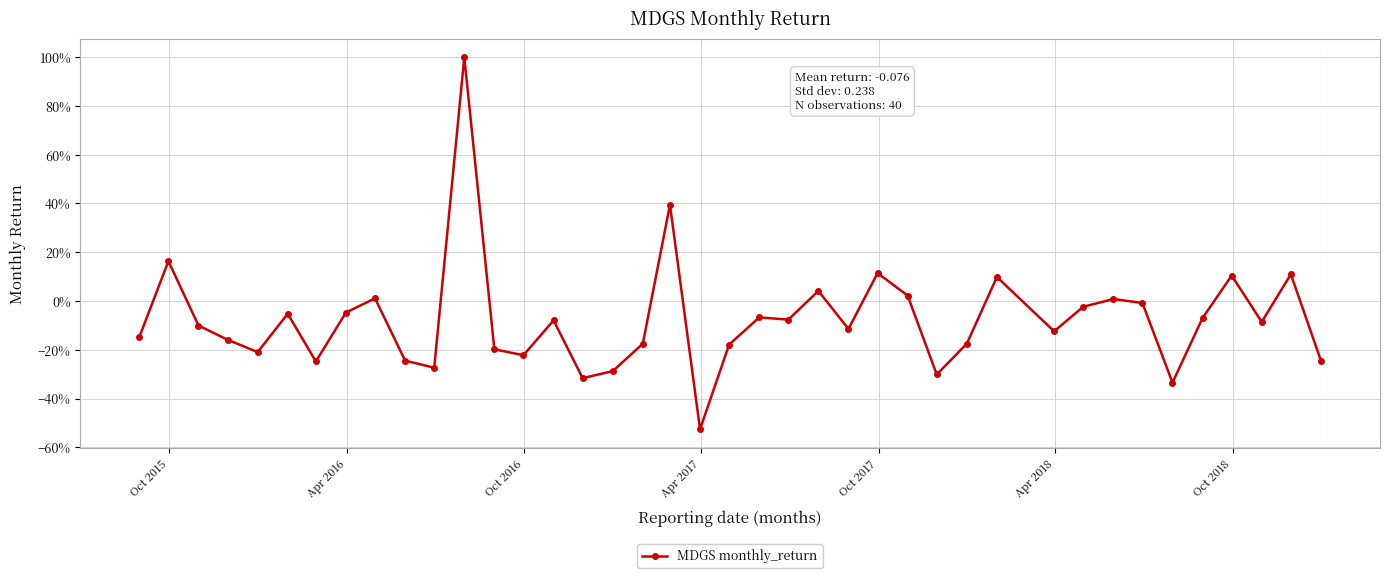

Does the chart have visible grid lines?

Yes